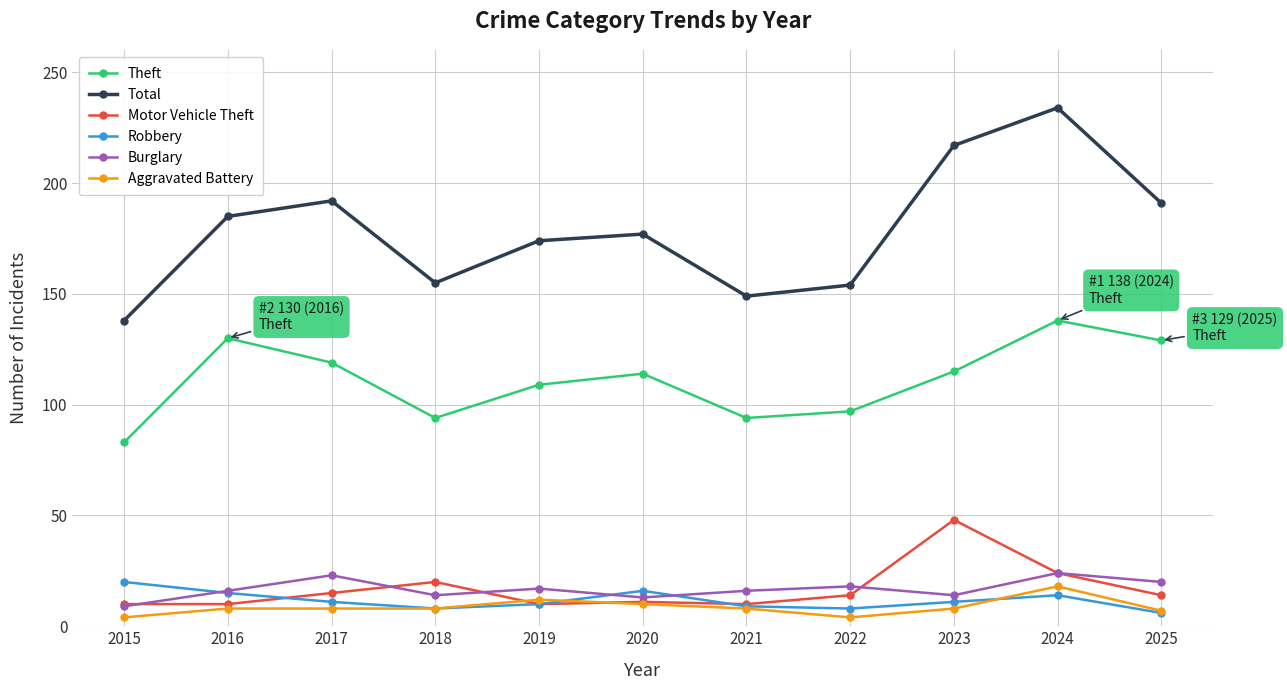

Which category has the lowest value in the Theft series?

2015